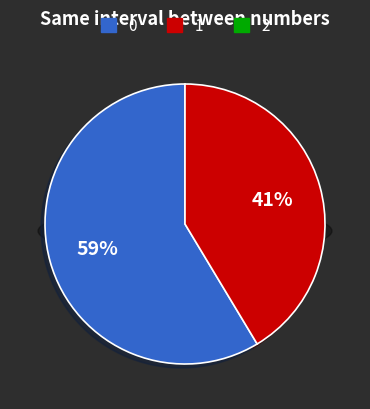

To the nearest percent, what percentage of the pie is 5287?

59%